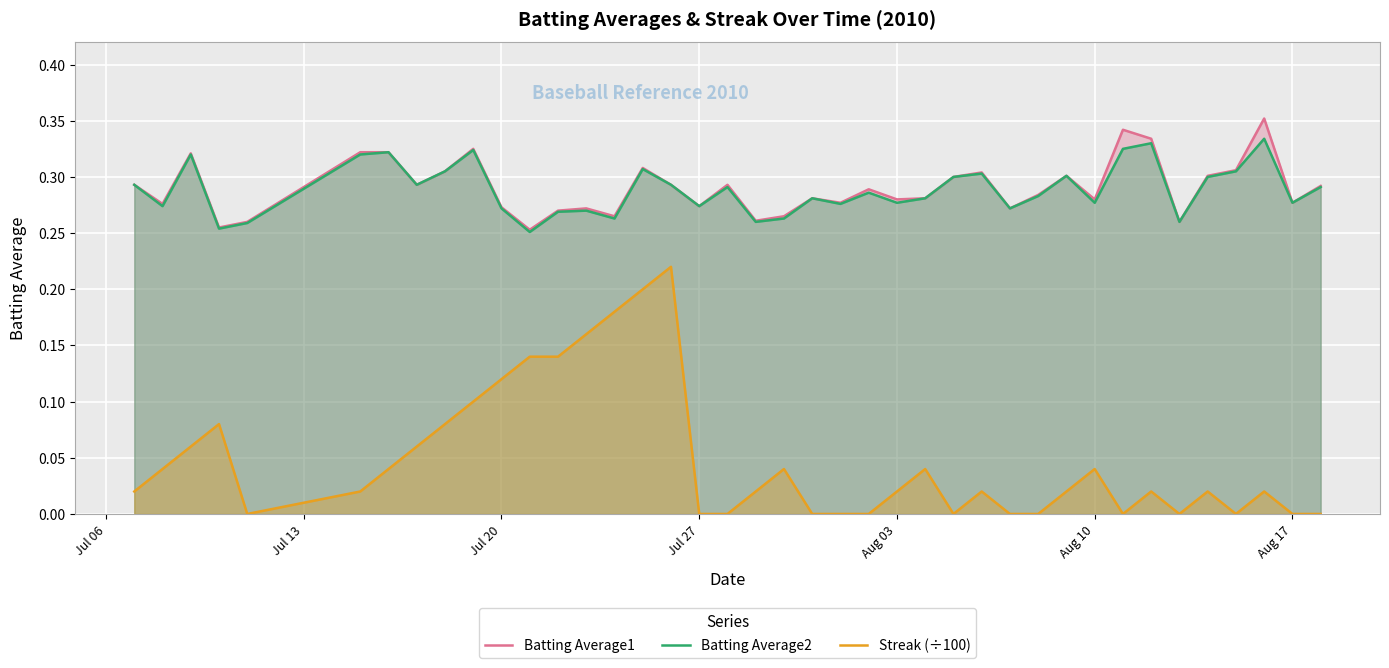

True or false: Streak (÷100) and Batting Average2 intersect in this chart.

False